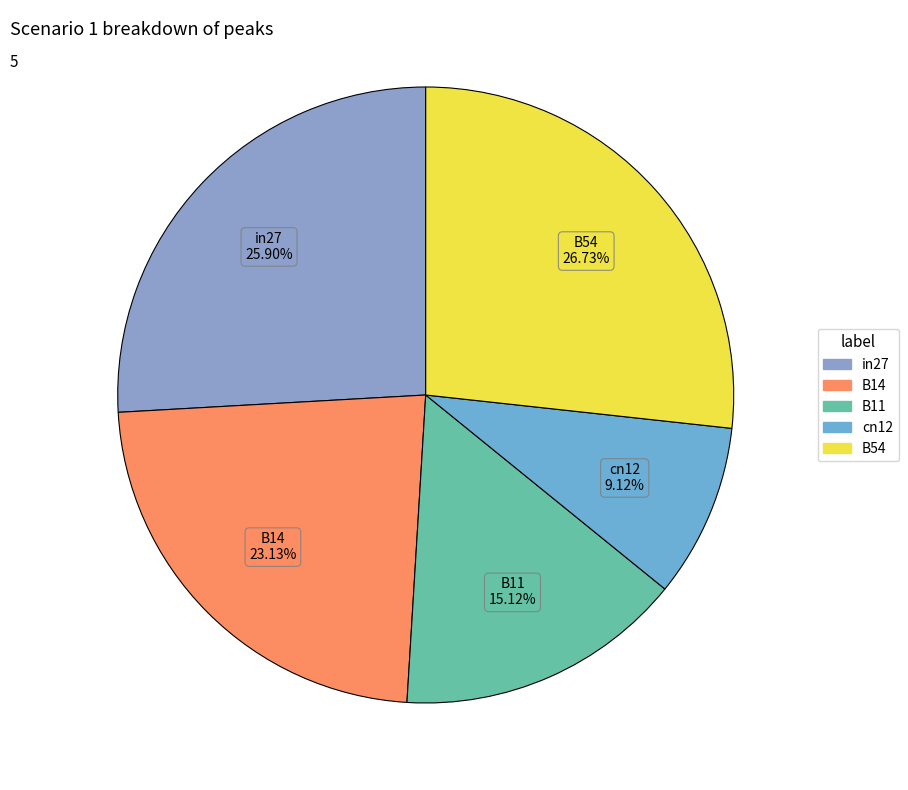

How many segments does this pie chart have?

5